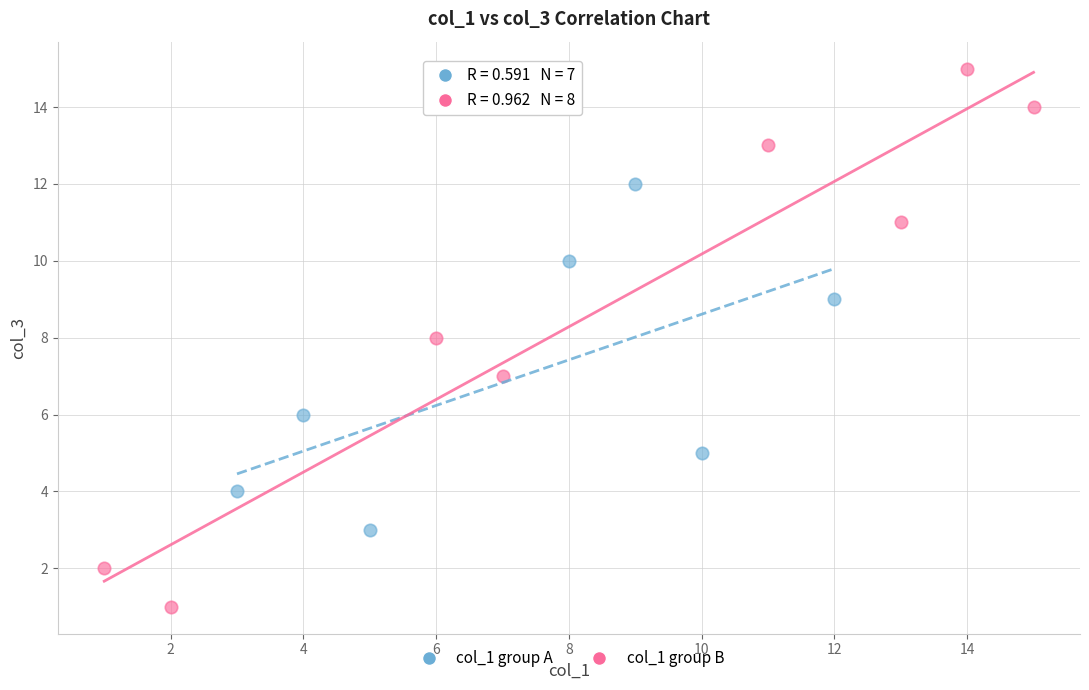

What are all the series names shown in the legend?

col_1 group A, col_1 group B